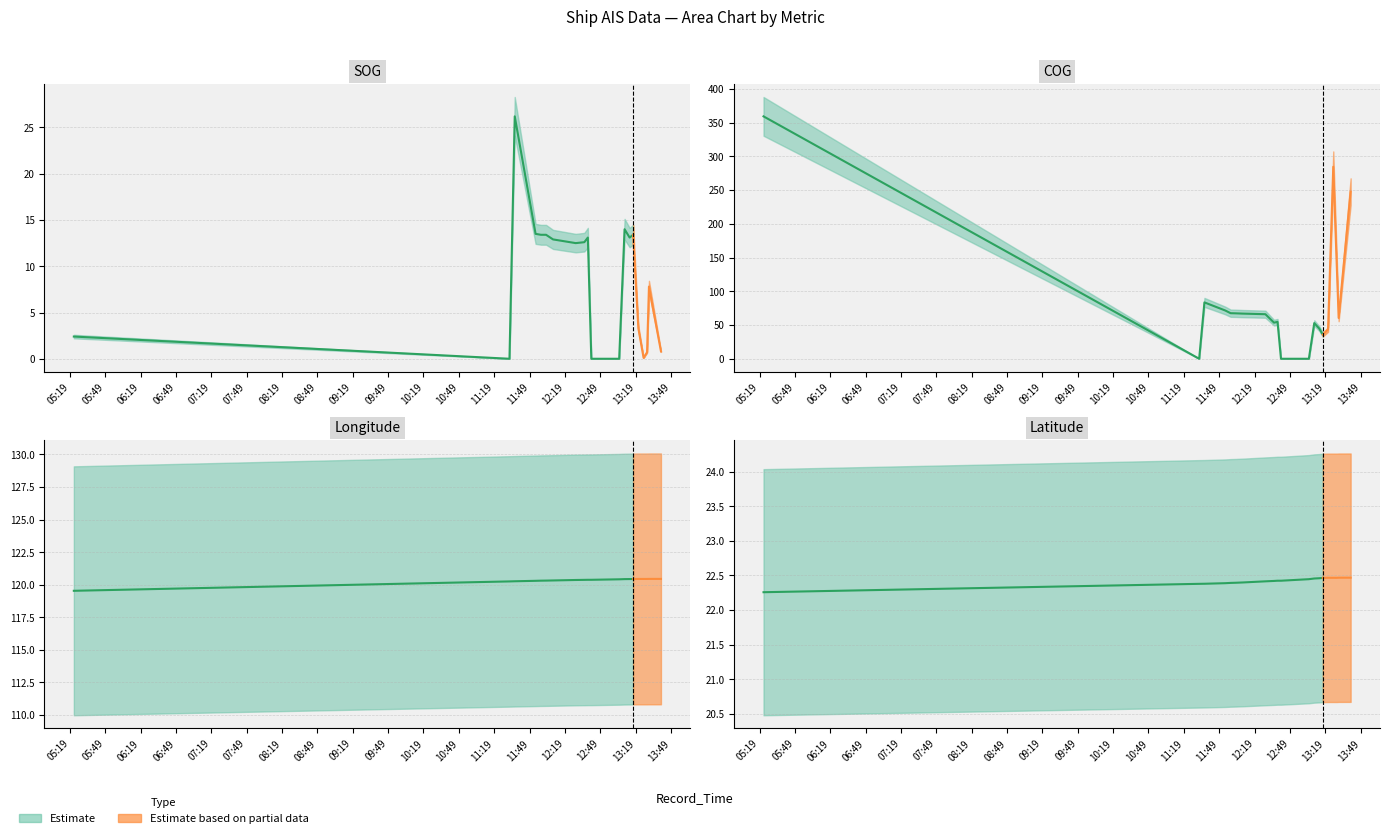

True or false: Longitude and SOG intersect in this chart.

False